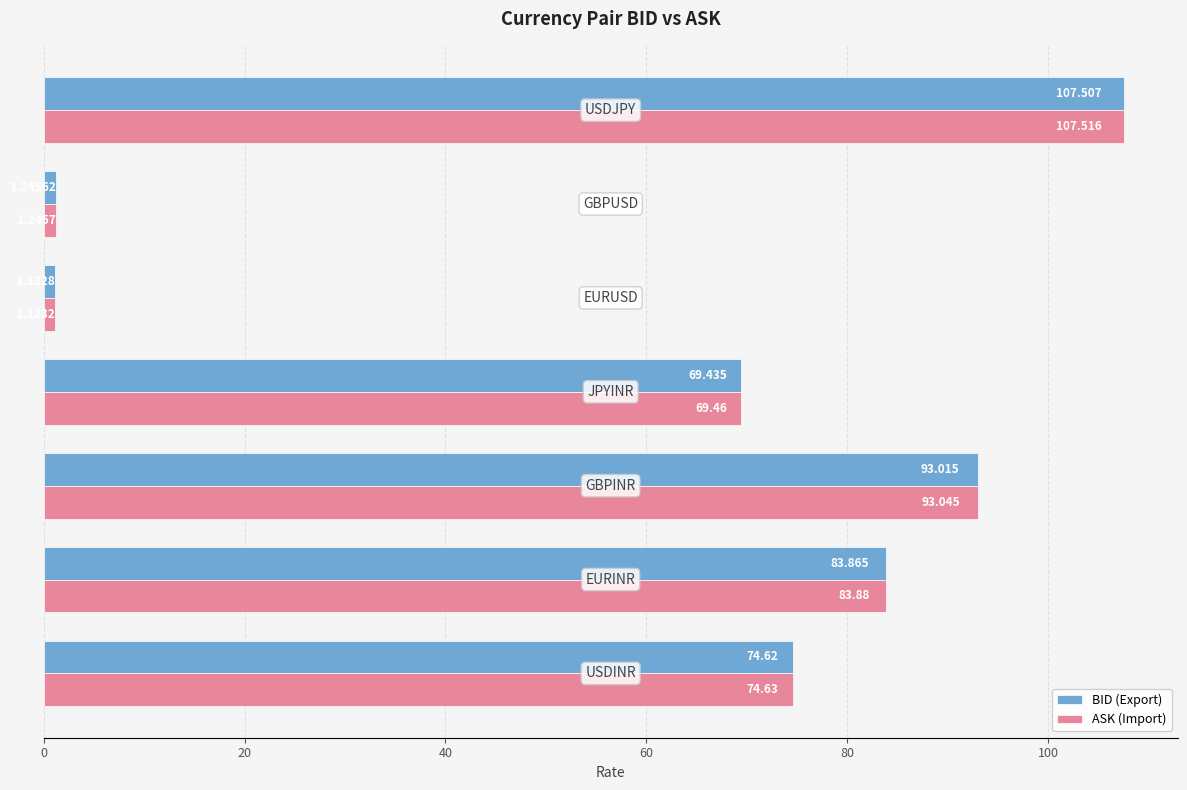

Which series has the largest total across all categories?

ASK (Import)